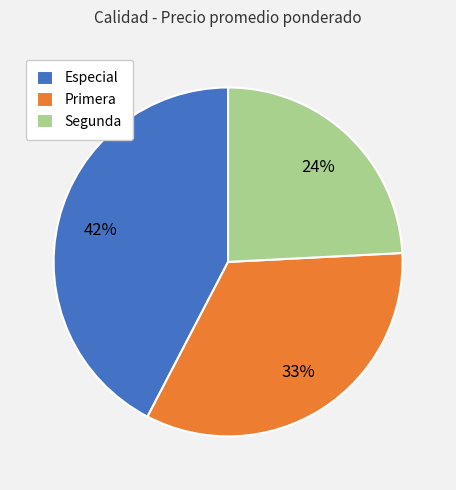

Which slice is the largest?

Especial